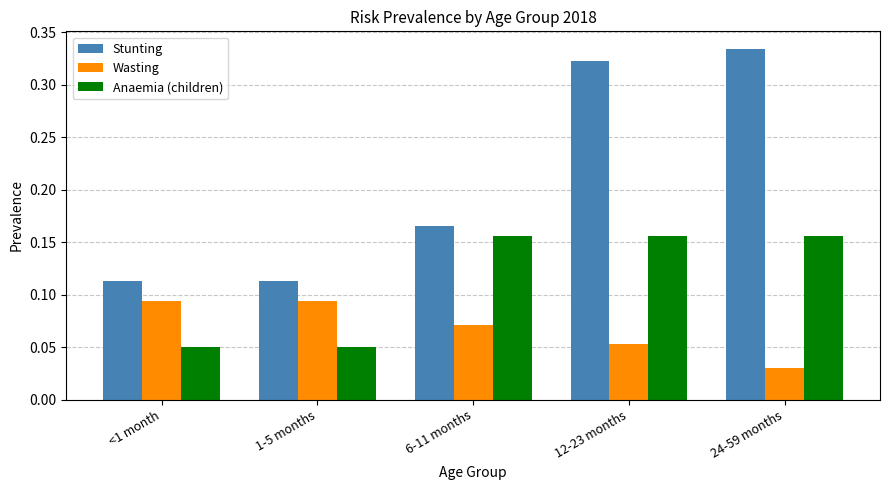

Is the value of Wasting at 1-5 months greater than the value of Stunting at 1-5 months?

No